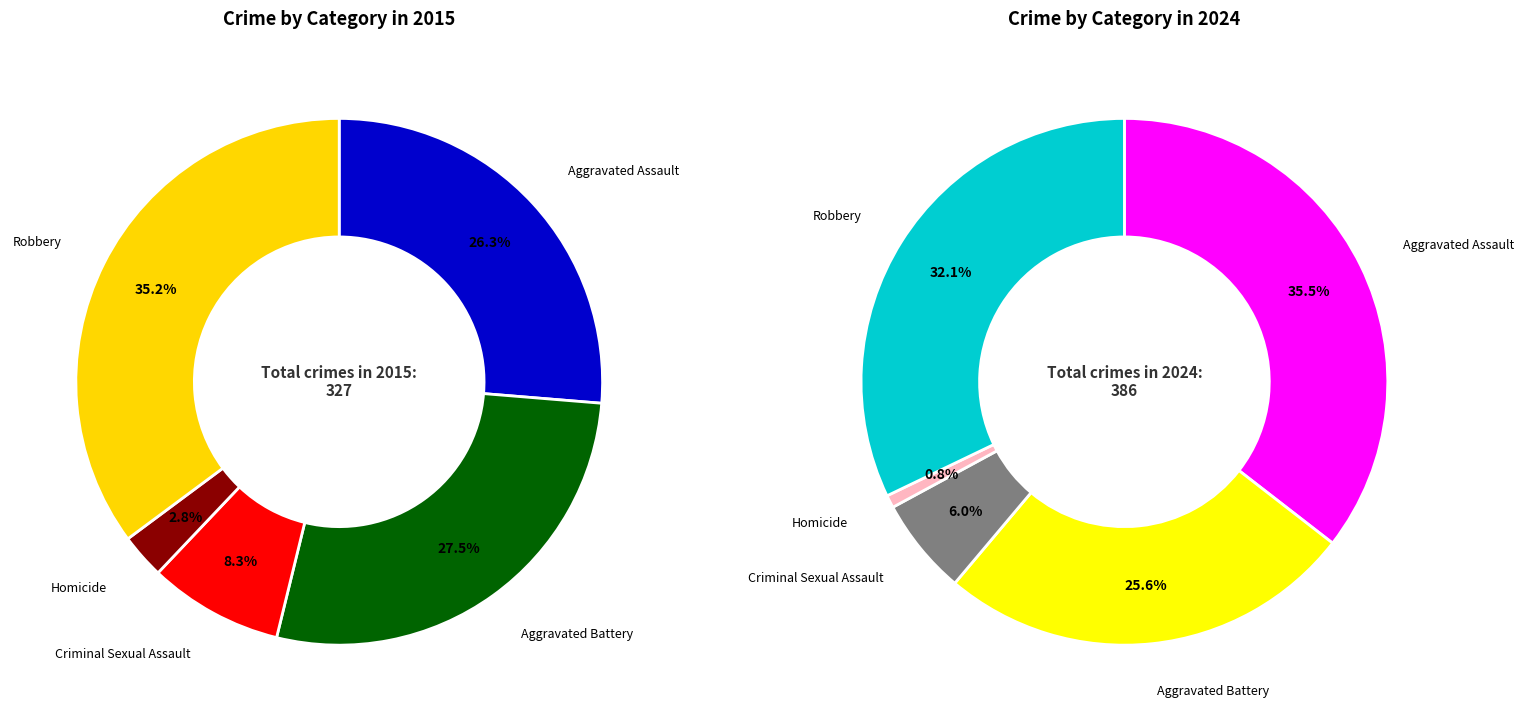

To the nearest percent, what is the combined percentage of Robbery and Aggravated Battery?

63%